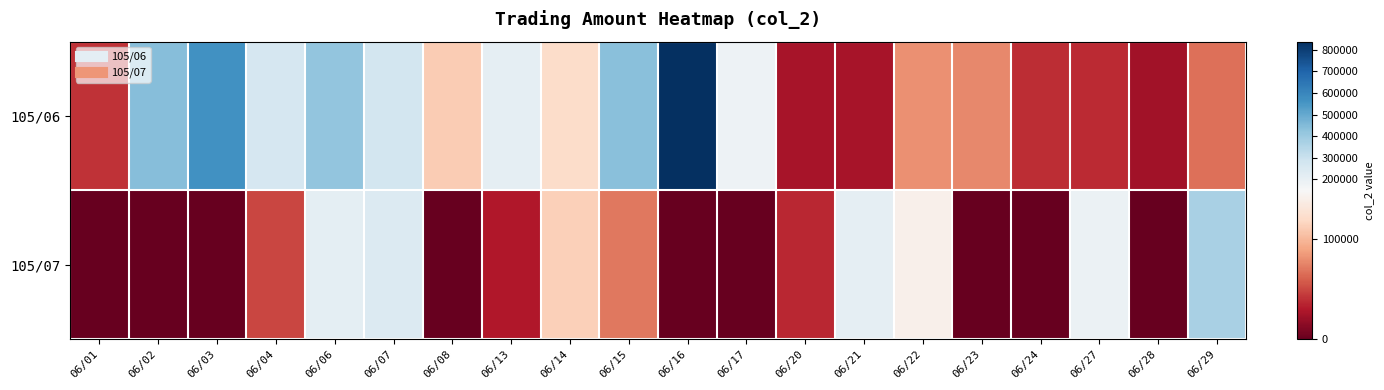

Which label corresponds to the largest value in the chart?

06/16